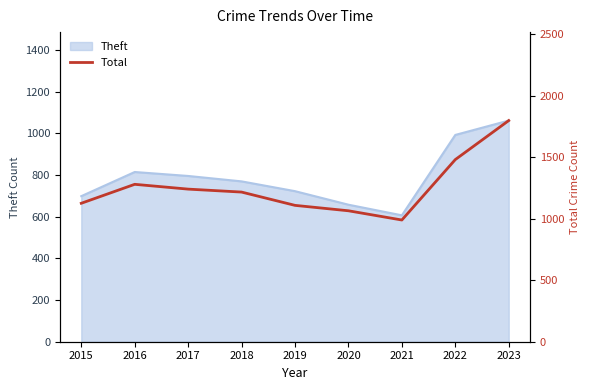

Where is the first local maximum?

2016